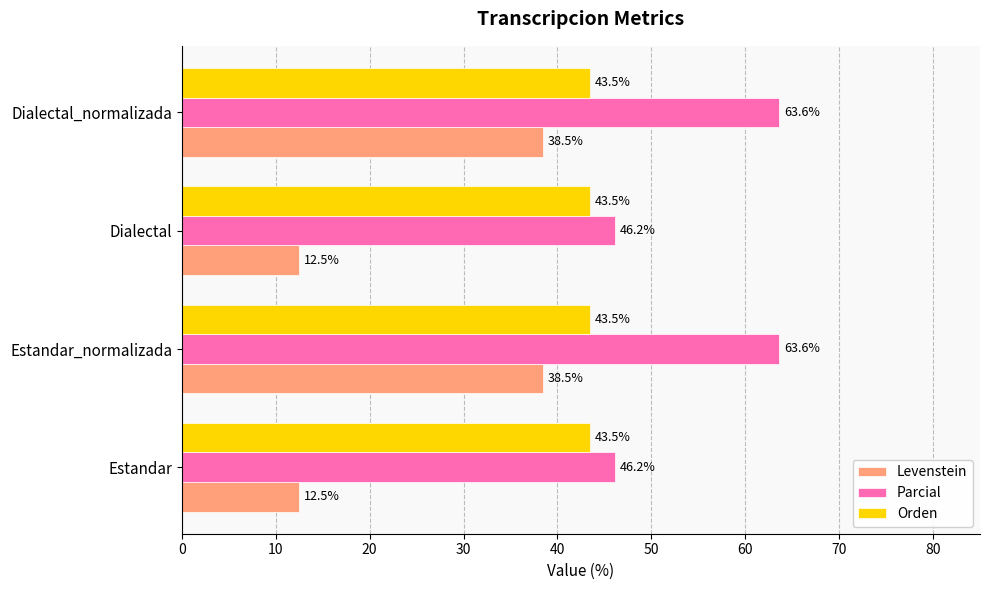

What is the sum of the Levenstein values at Estandar and Dialectal_normalizada?

51.0